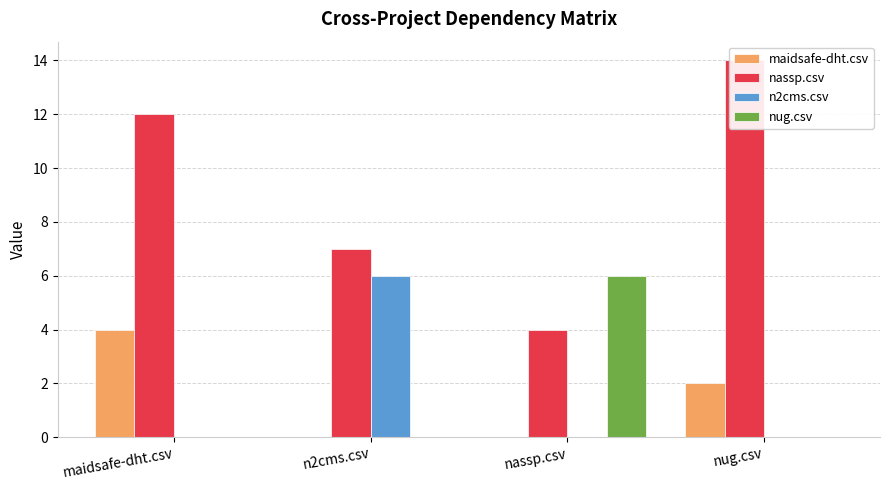

List the series in order of their peak value, highest first.

nassp.csv, n2cms.csv, nug.csv, maidsafe-dht.csv